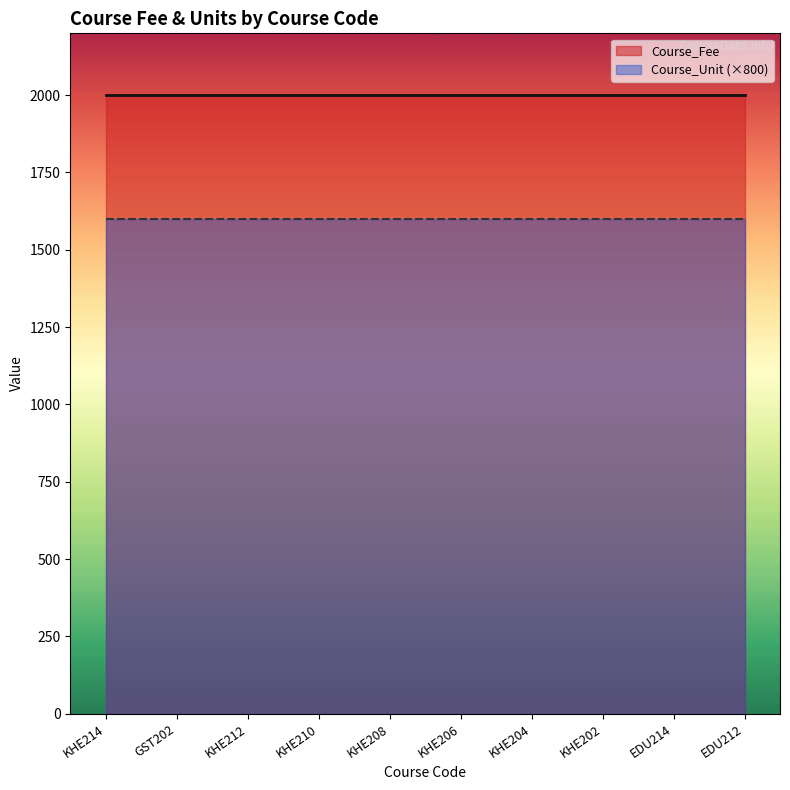

Rank the series by their maximum value, from highest to lowest.

Course_Fee, Course_Unit (×800)